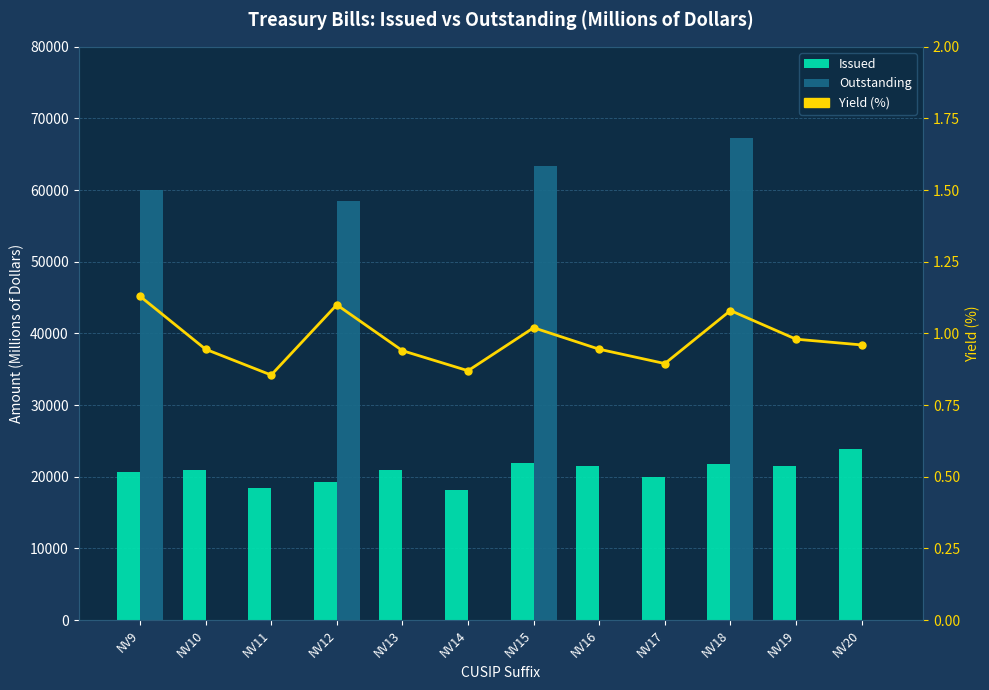

What is the difference between the highest and lowest values at NV18?

67205.9